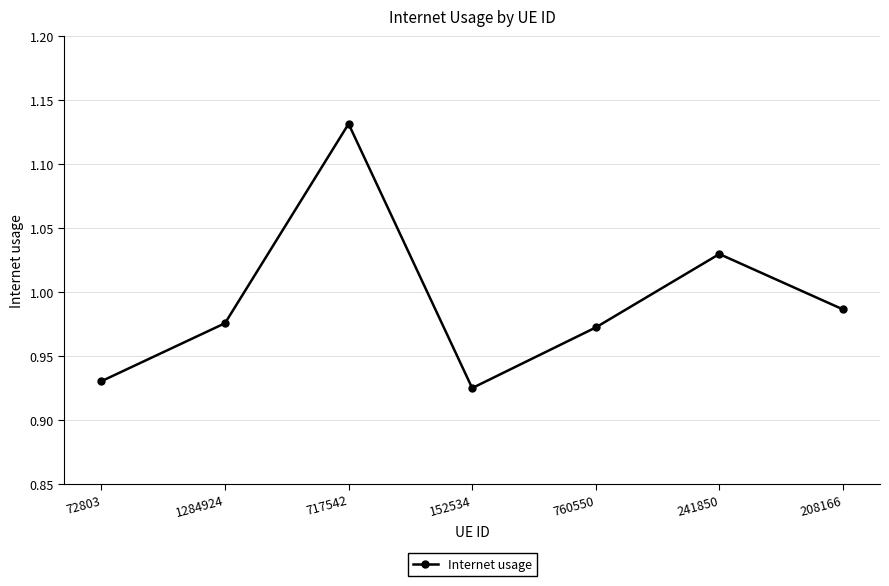

At which label is the value closest to 1?

208166